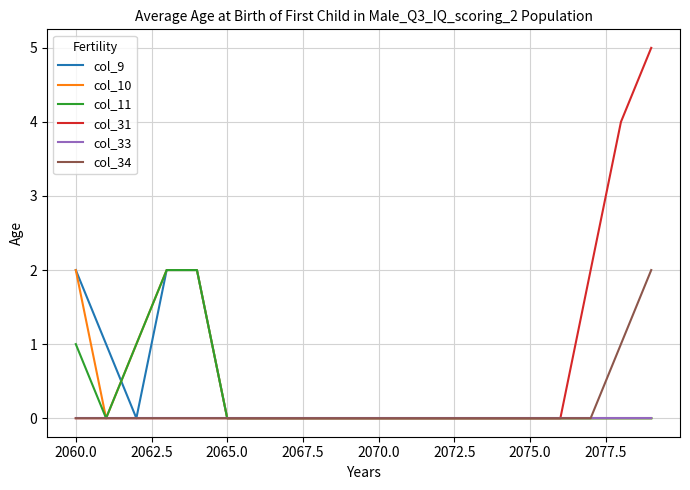

How many series are shown in this chart?

6